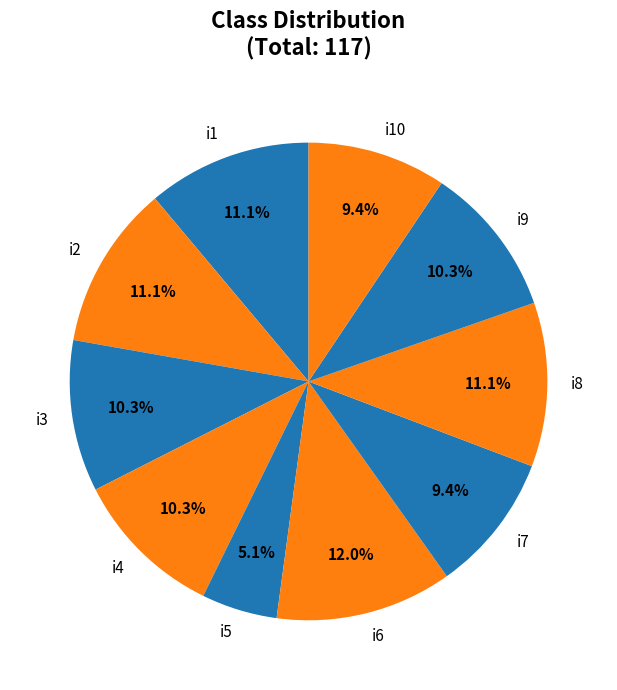

True or false: i5 accounts for 5% of the total.

True